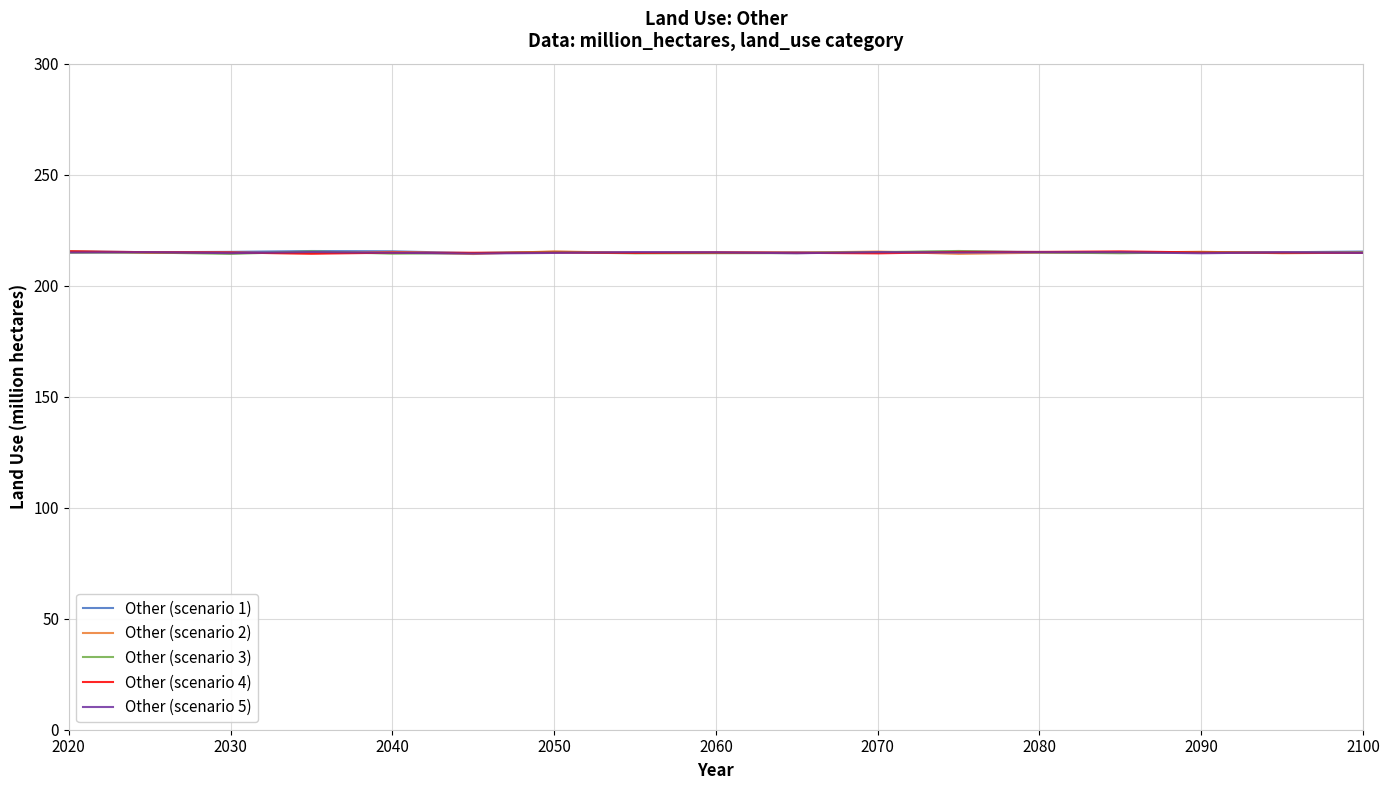

At which category does Other (scenario 3) reach its first local valley?

2040